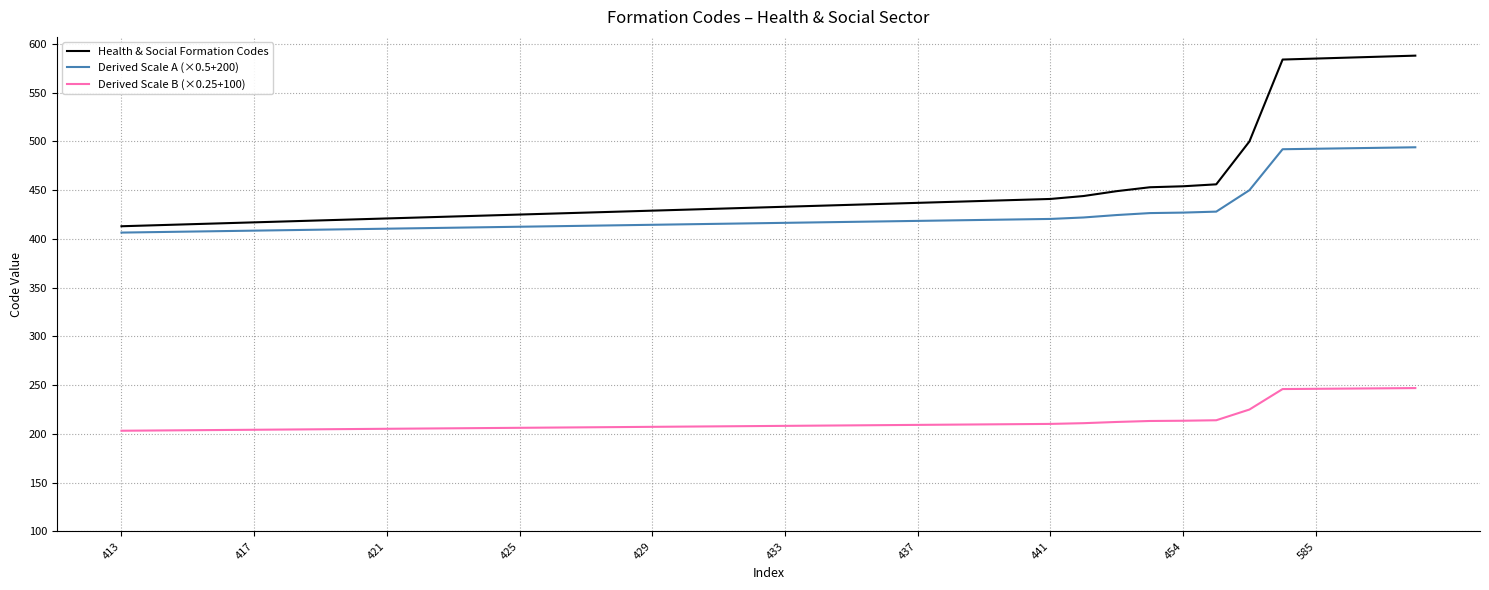

True or false: Derived Scale B (×0.25+100) and Health & Social Formation Codes cross at least once.

False